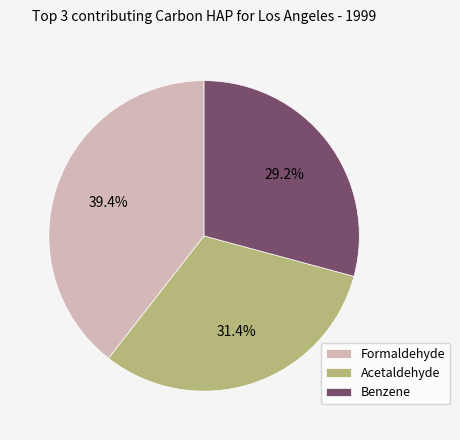

What is the smallest slice in the pie chart?

Benzene